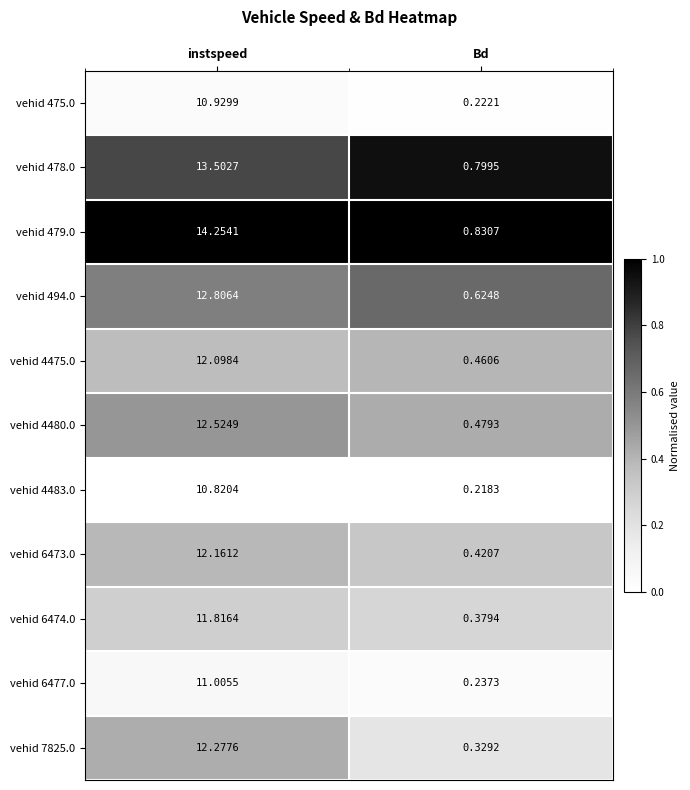

At which label does vehid 479.0 reach its peak?

instspeed